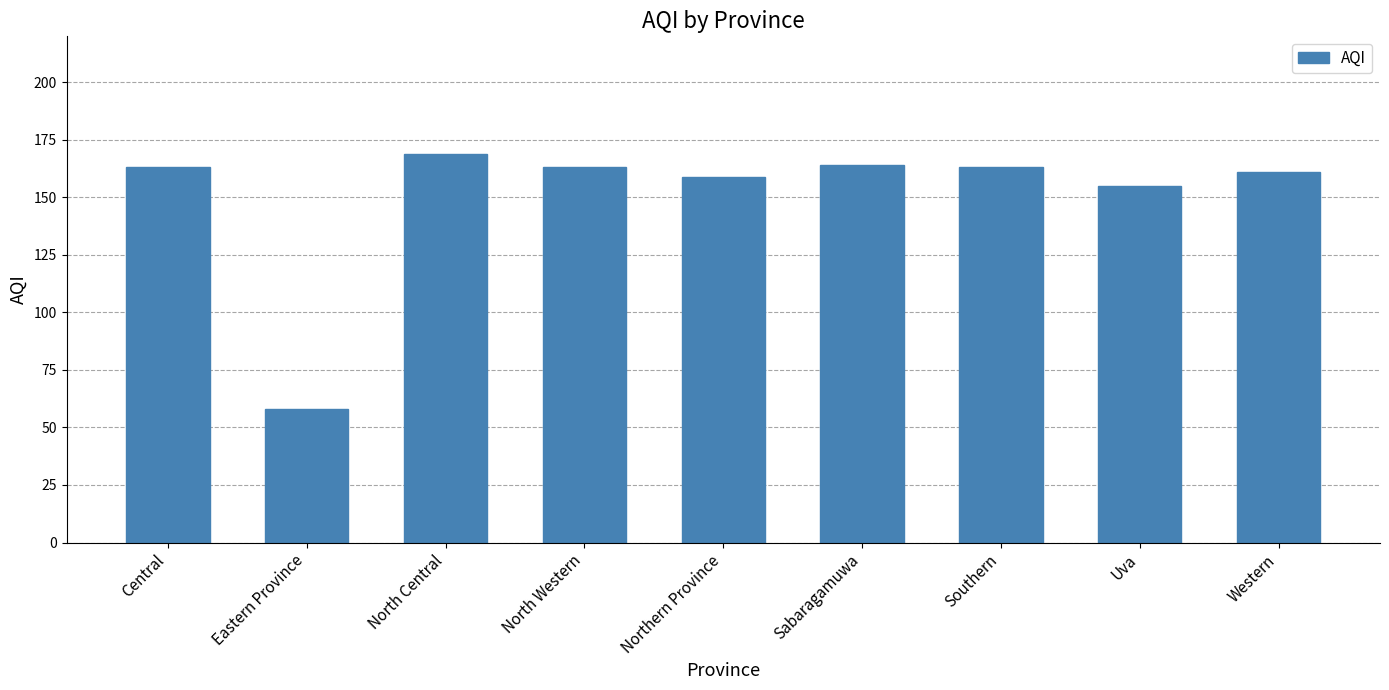

Reading left to right, list all the values displayed in this chart.

163	58	169	163	159	164	163	155	161